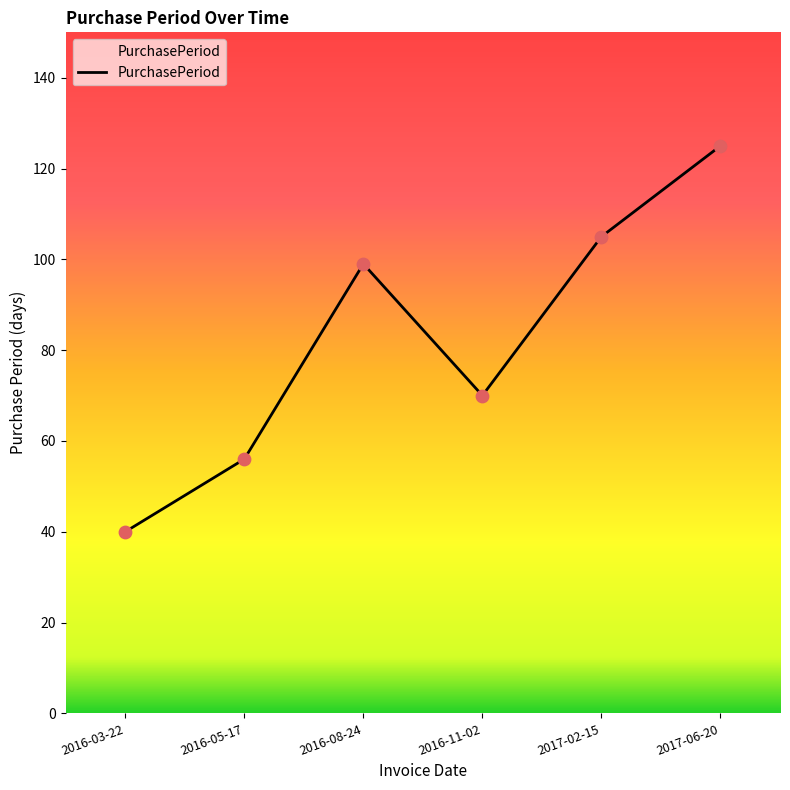

Approximately how many times larger is the value at 2016-11-02 compared to 2016-08-24?

0.7